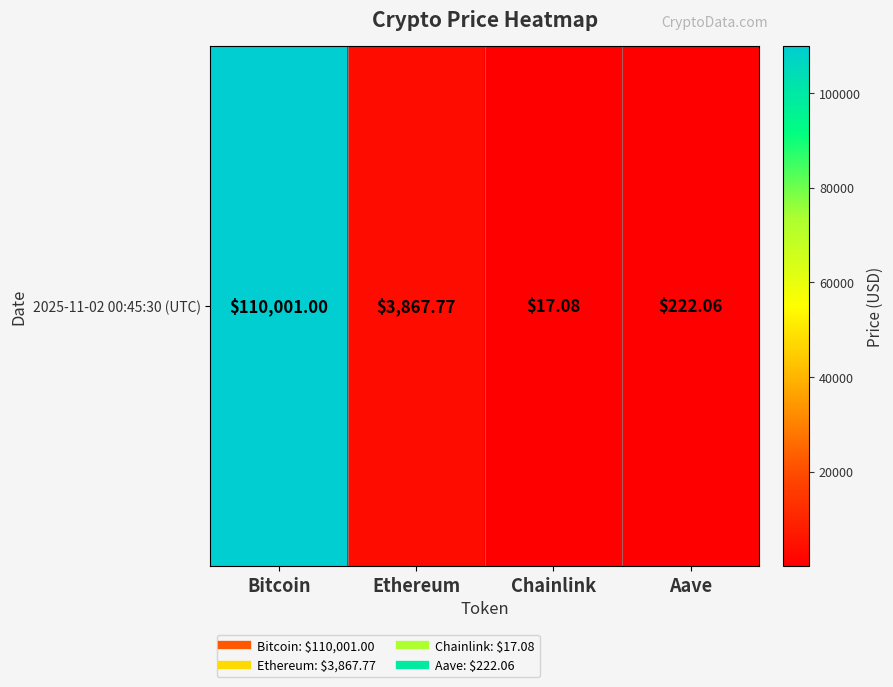

Reading right to left, transcribe all the data shown in this chart.

Aave=222.1	Chainlink=17.1	Ethereum=3867.8	Bitcoin=110001.0